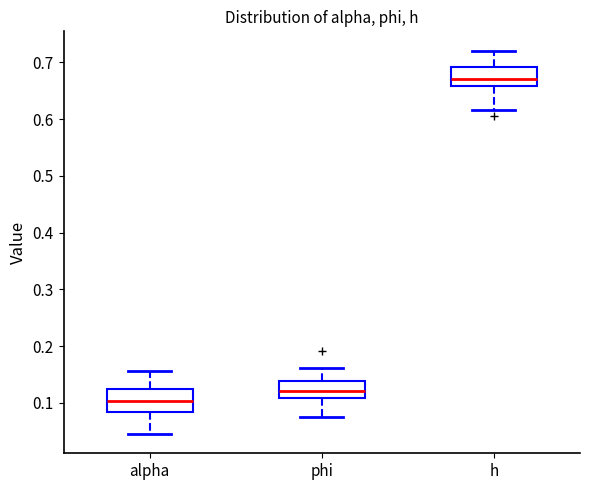

Reading left to right, transcribe this box plot: for each box, give where its median line is, the range the box spans, and where its two whiskers end, as read against the y-axis. The values are not printed on the chart, so give them approximately, as read against the axis.

alpha: median 0.10, box 0.08 to 0.12, whiskers 0.04 to 0.16
phi: median 0.12, box 0.11 to 0.14, whiskers 0.07 to 0.16
h: median 0.67, box 0.66 to 0.69, whiskers 0.62 to 0.72